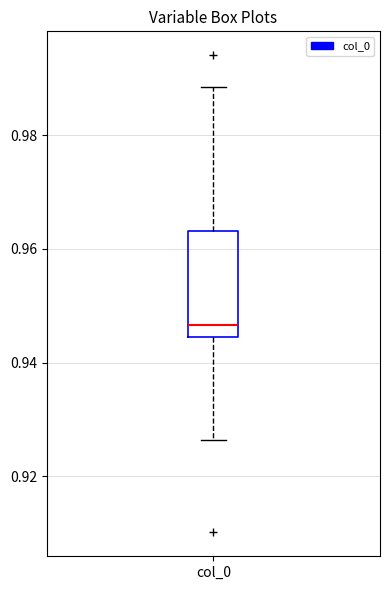

Read this box plot against the y-axis: the position of the median line, the range covered by the box, and the ends of both whiskers. The values are not printed on the chart, so give them approximately, as read against the axis.

median 0.946, box 0.944 to 0.964, whiskers 0.926 to 0.988